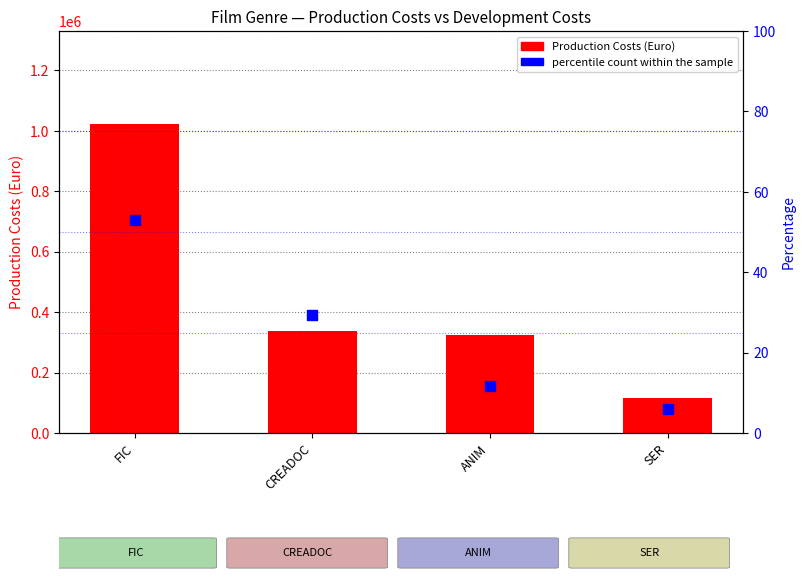

Which series has the widest spread of Y values?

Production Costs (Euro)